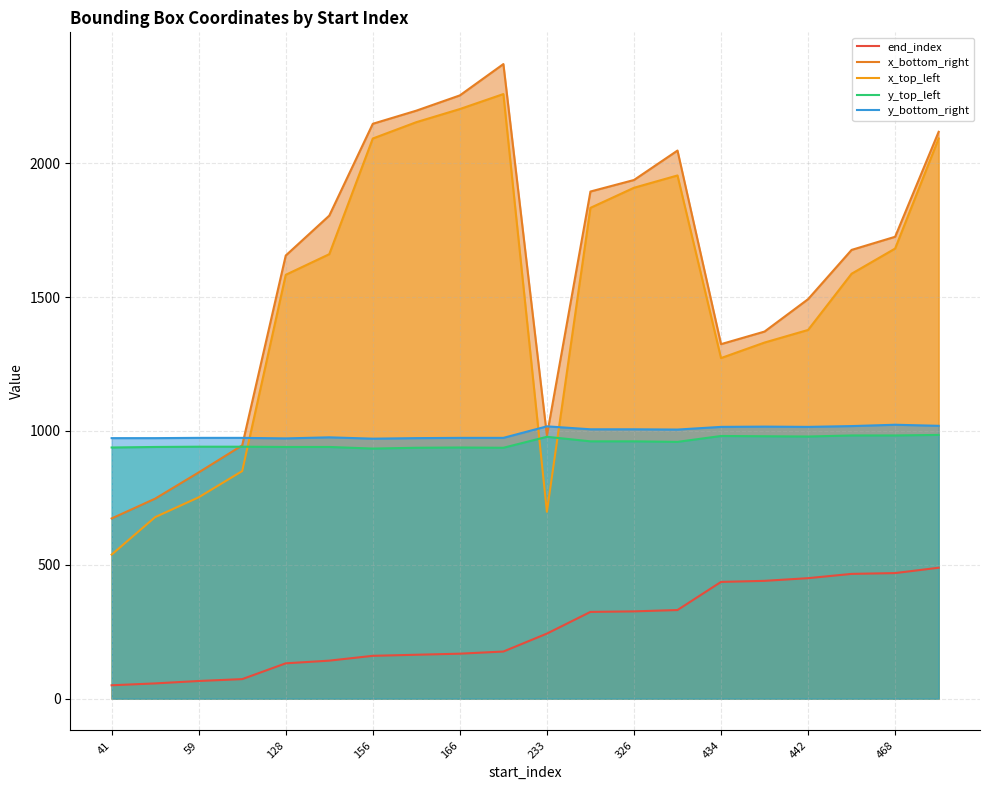

The value of x_bottom_right at 17 is 1676. True or false?

True